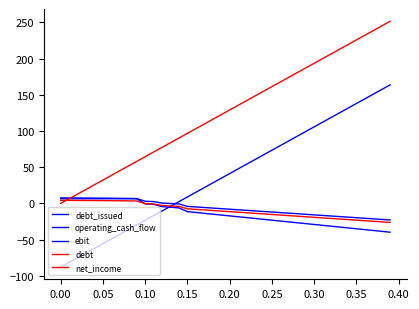

How many lines are shown in the chart?

5